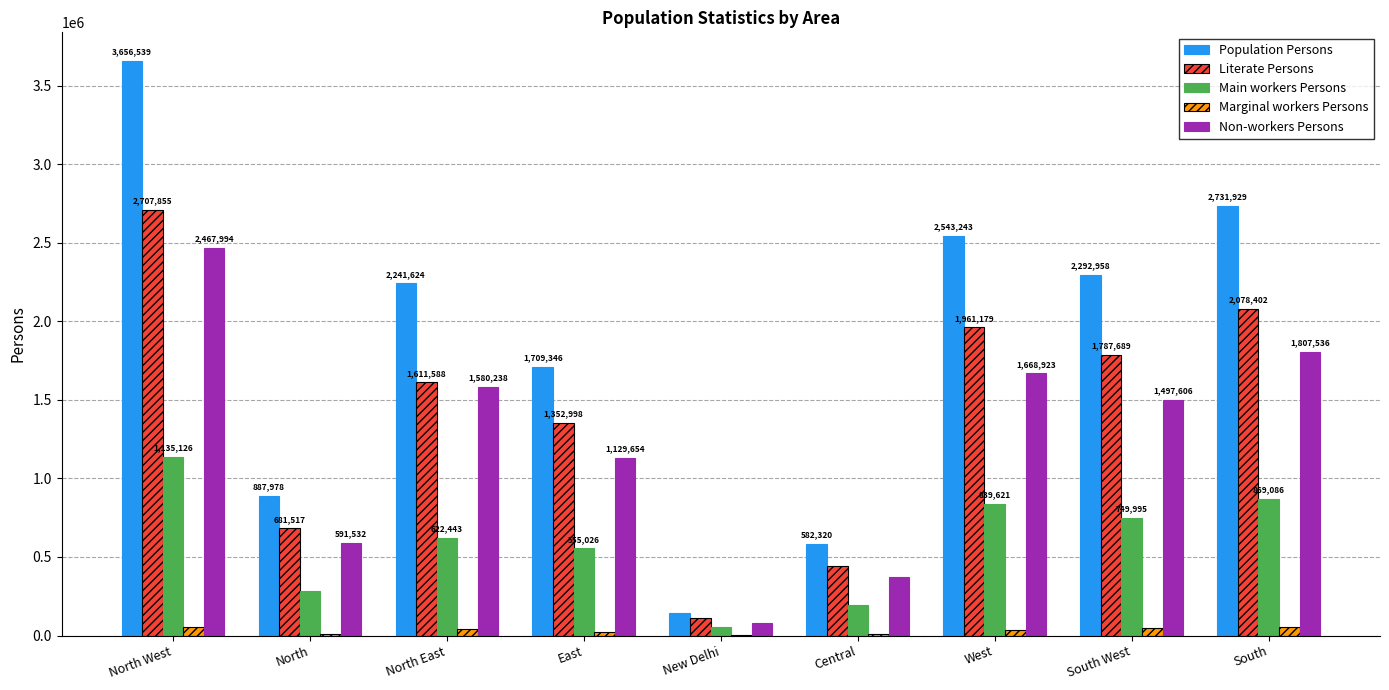

Is it true that Main workers Persons equals 1180241 at South West?

False